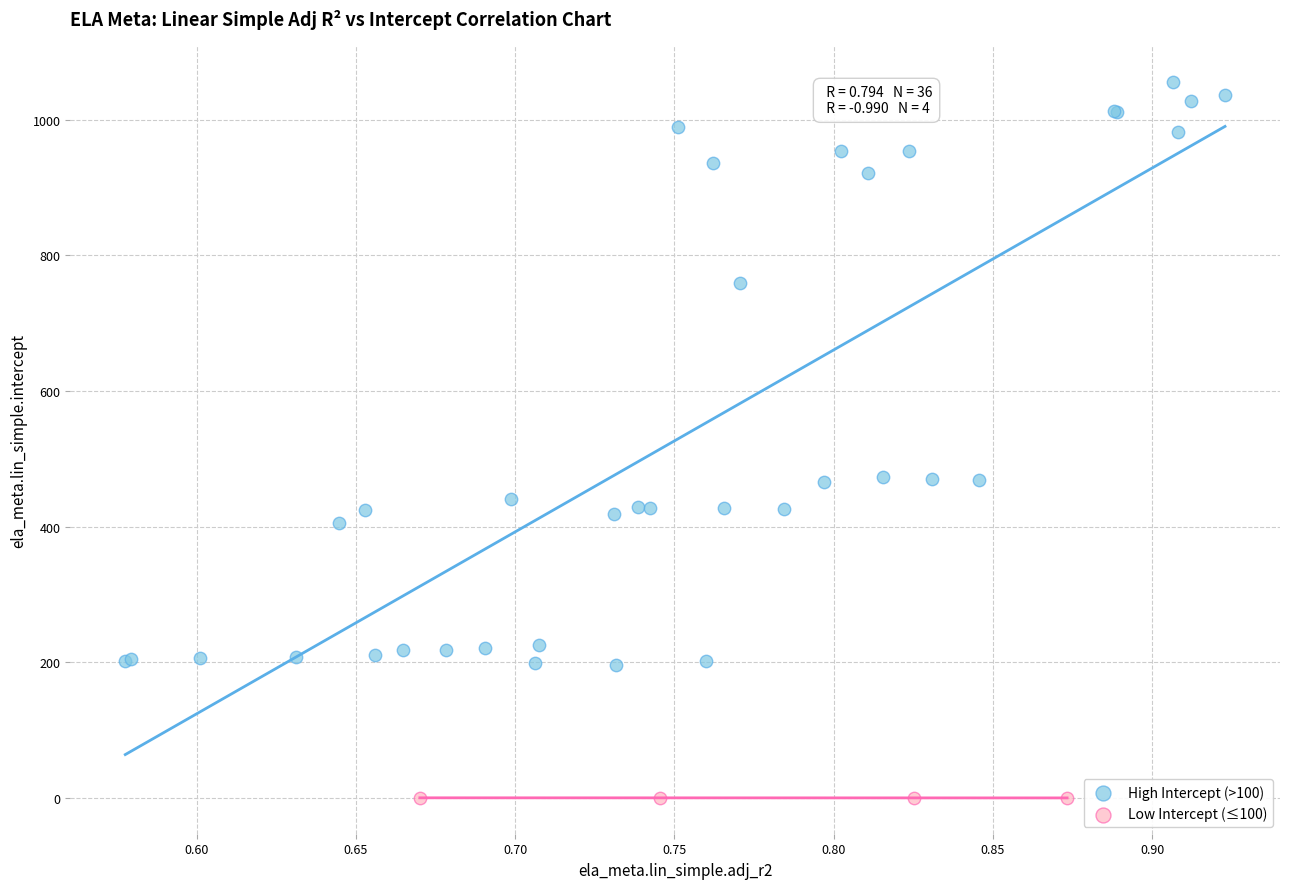

Which series has the largest Y range (max minus min)?

High Intercept (>100)